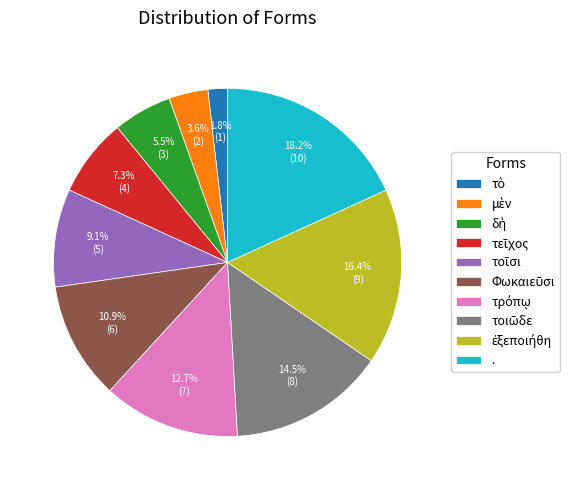

Count the number of slices in the pie.

10